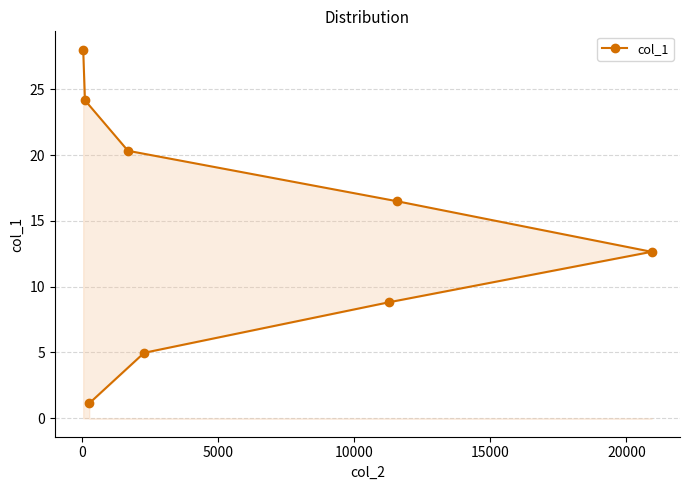

What is the value of the 8th point from the left?

12.7